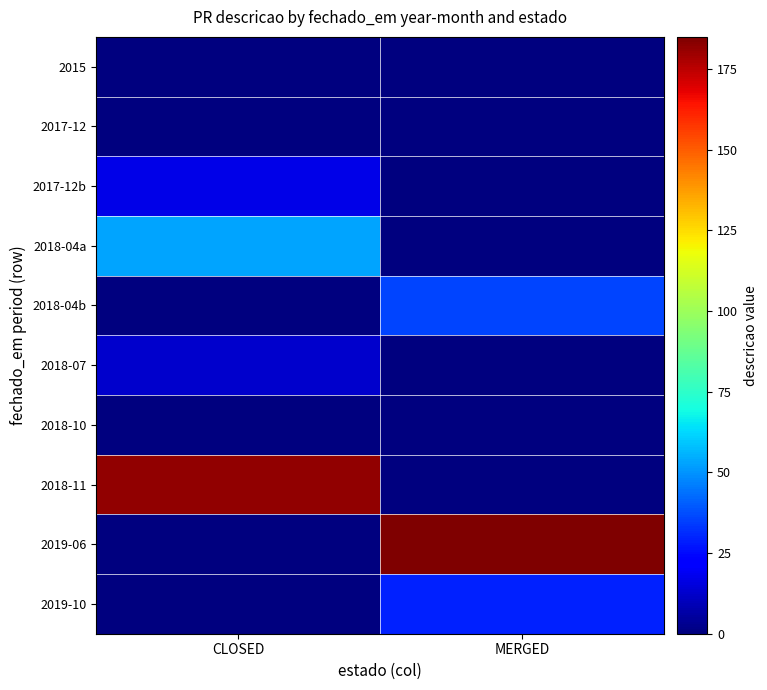

Reading right to left, what are all the values shown in this chart?

2015: MERGED=0	CLOSED=0
2017-12: MERGED=0	CLOSED=0
2017-12b: MERGED=0	CLOSED=17
2018-04a: MERGED=0	CLOSED=53
2018-04b: MERGED=36	CLOSED=0
2018-07: MERGED=0	CLOSED=13
2018-10: MERGED=0	CLOSED=0
2018-11: MERGED=0	CLOSED=182
2019-06: MERGED=185	CLOSED=0
2019-10: MERGED=29	CLOSED=0